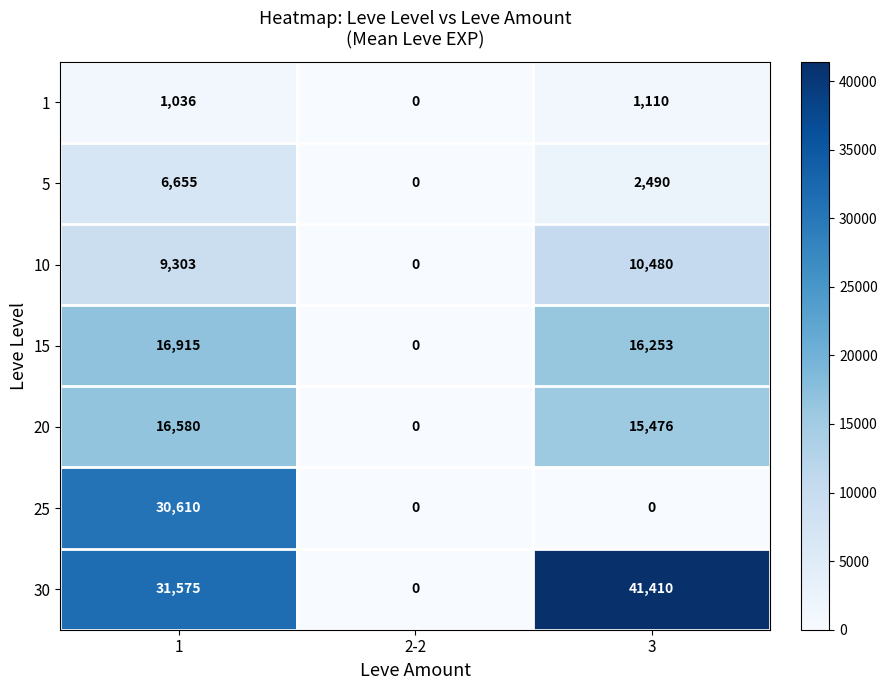

Is it true that 20 equals 0 at 2-2?

True